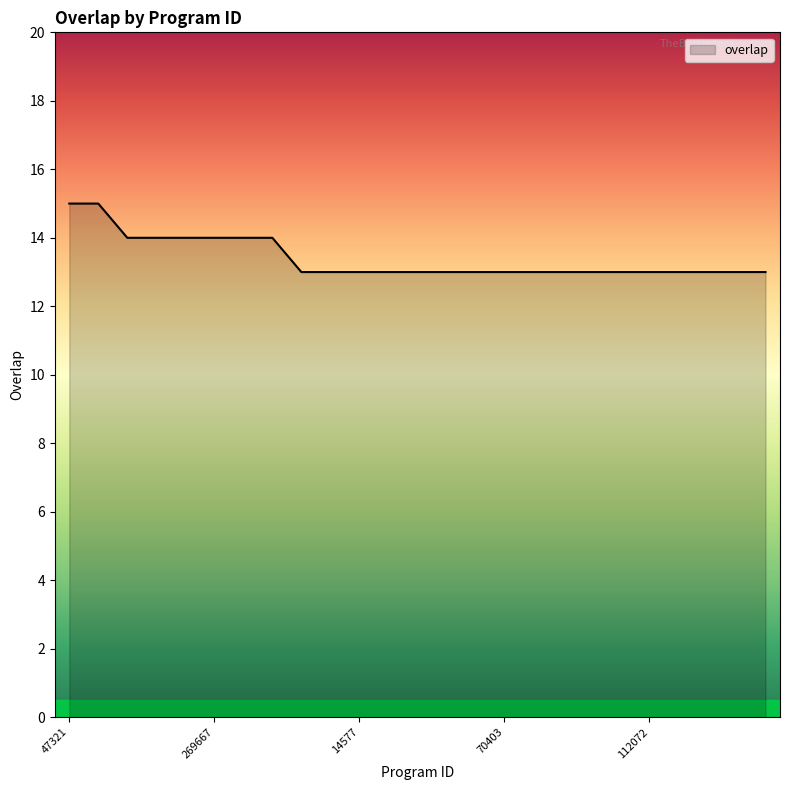

What is the greatest value displayed?

15